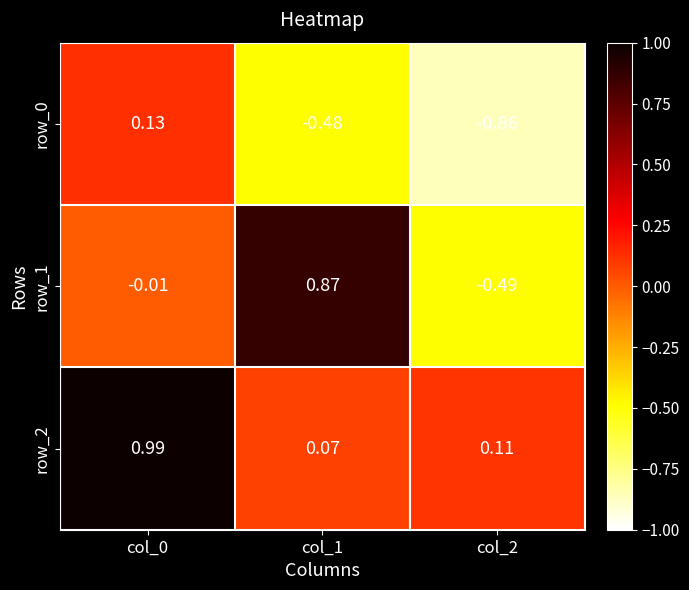

Where is row_2 nearest to the value 0?

col_1